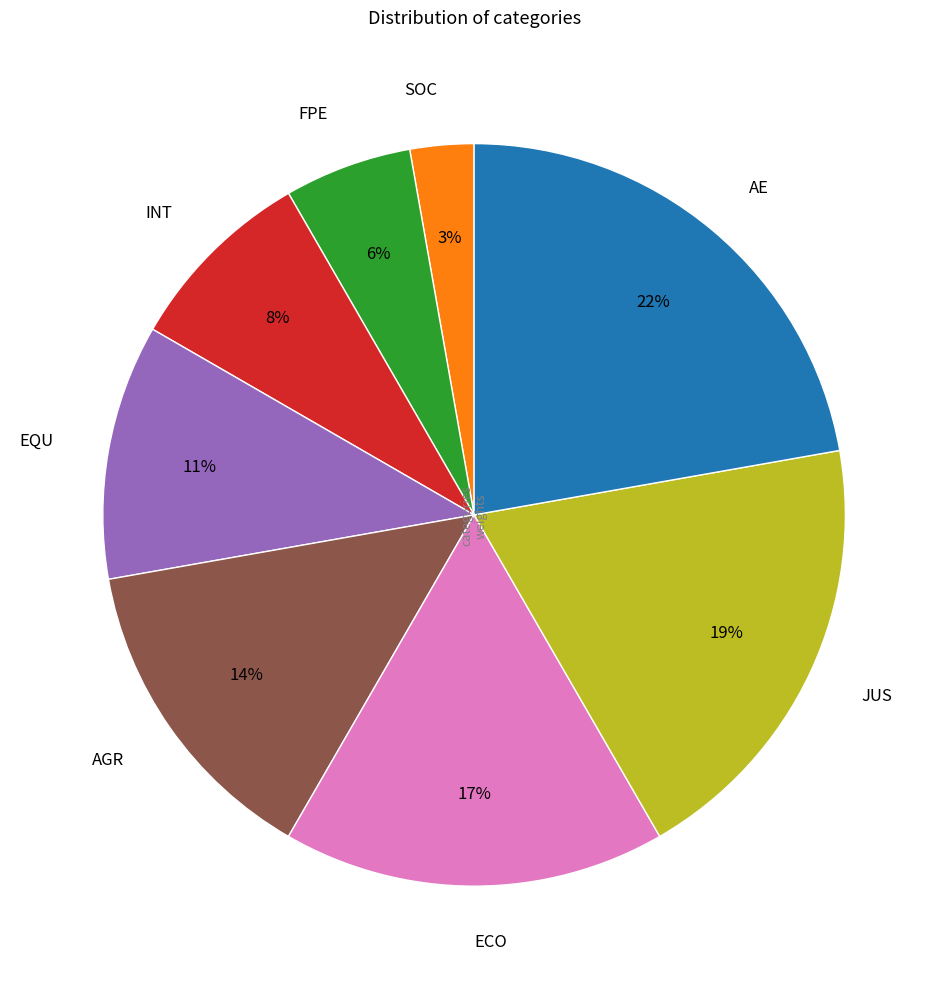

To the nearest percent, what is the difference between the largest and smallest slice percentages?

19%